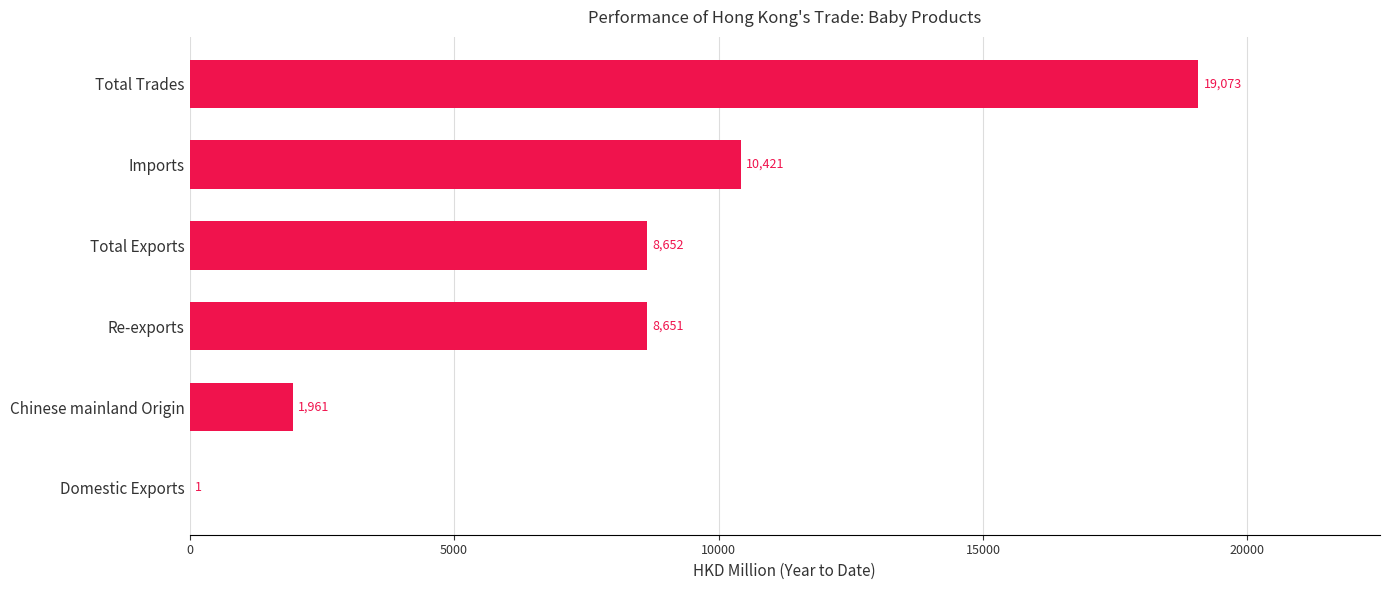

At which category does the chart reach its peak across all series?

Total Trades